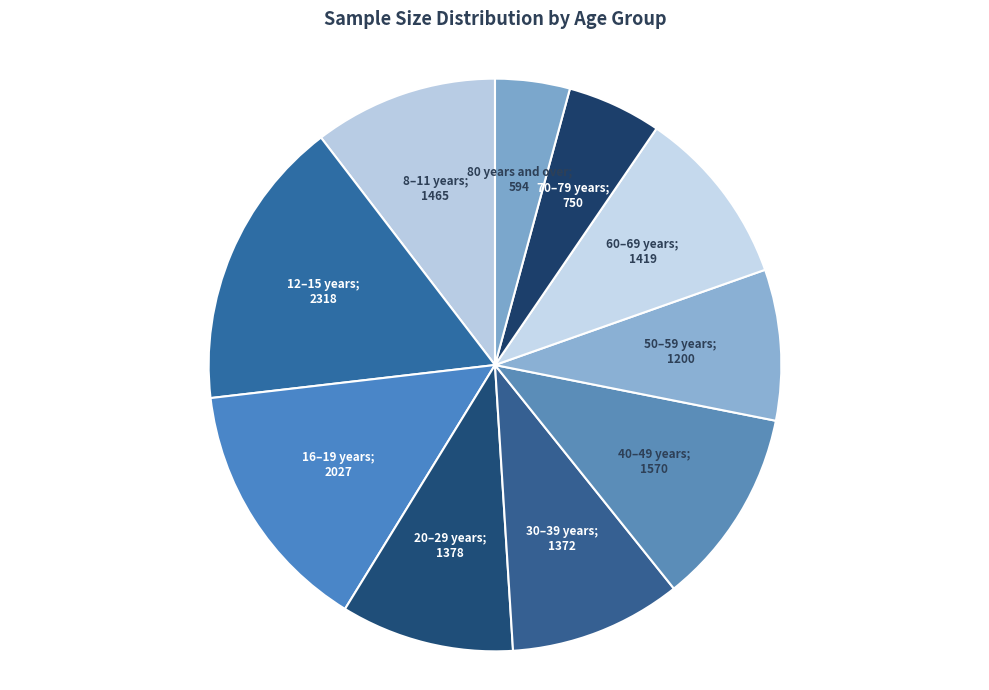

Count the number of slices in the pie.

10